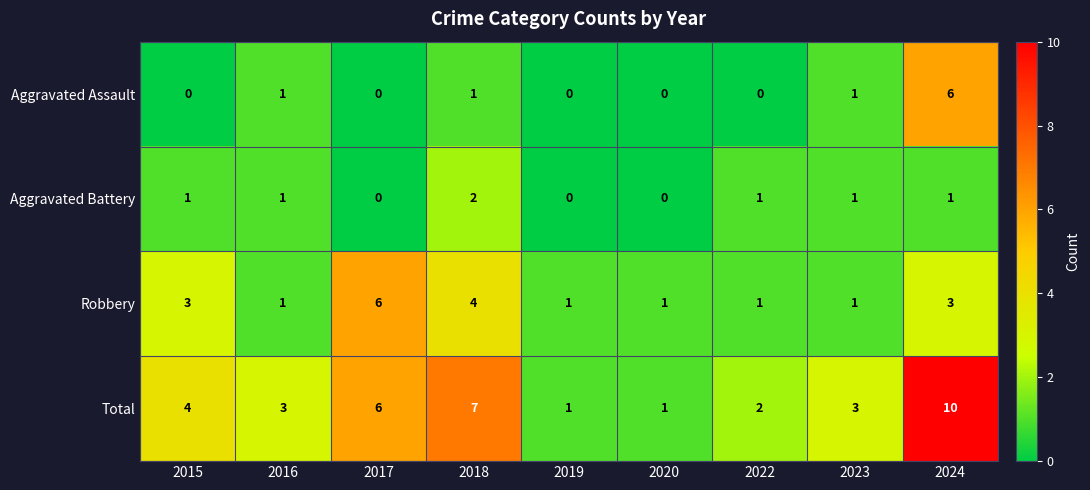

Where is Total nearest to the value 5?

2015